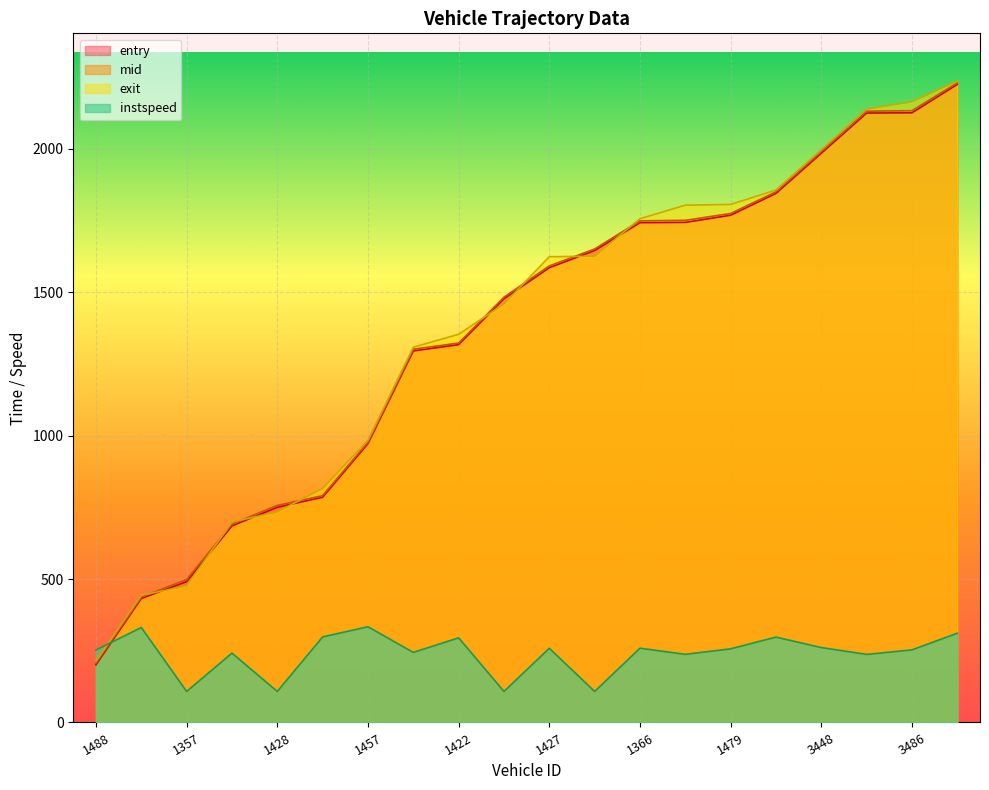

Rank the series by their maximum value, from highest to lowest.

exit, mid, entry, instspeed